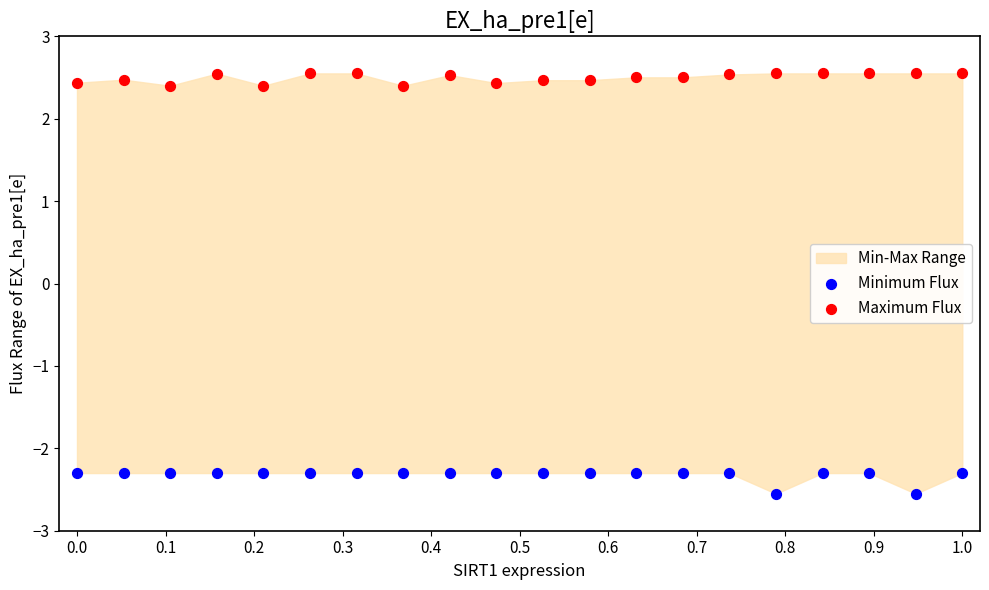

Which series contains the lowest Y value?

Minimum Flux